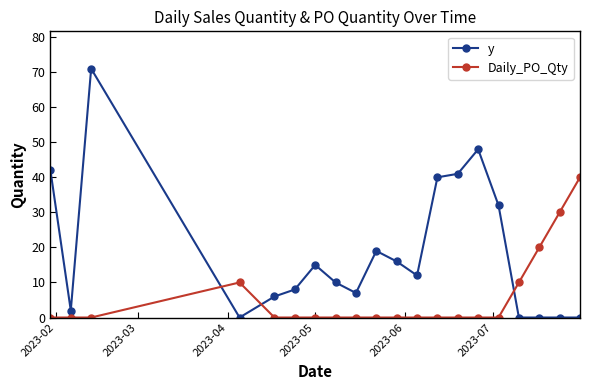

Rank the series by their average value, from highest to lowest.

y, Daily_PO_Qty